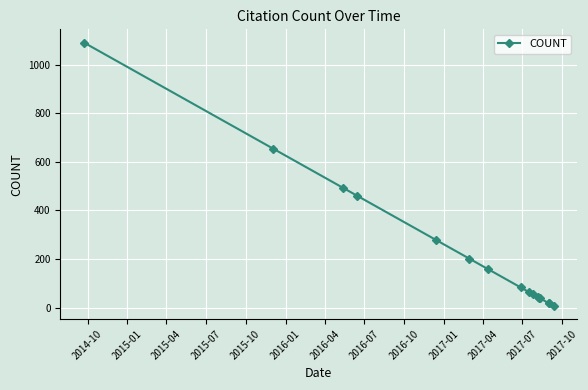

Is this an area chart (filled region under the line)?

No